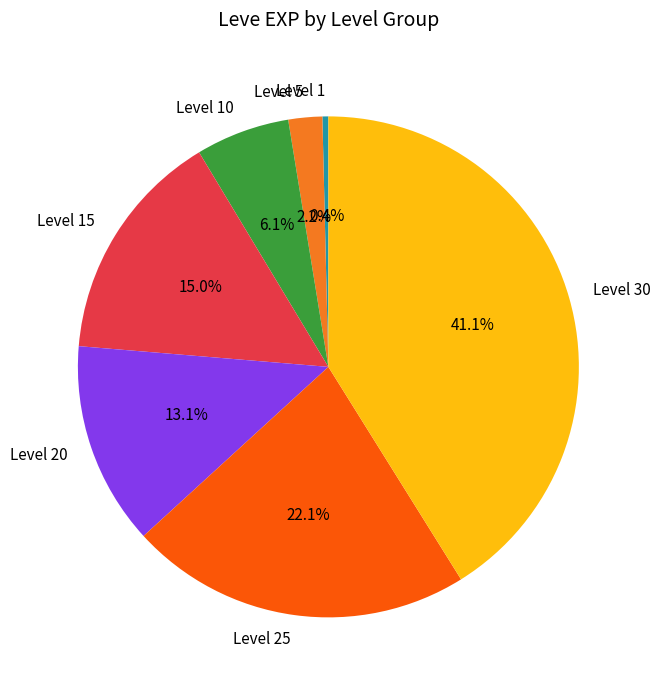

How many slices are in this pie chart?

7